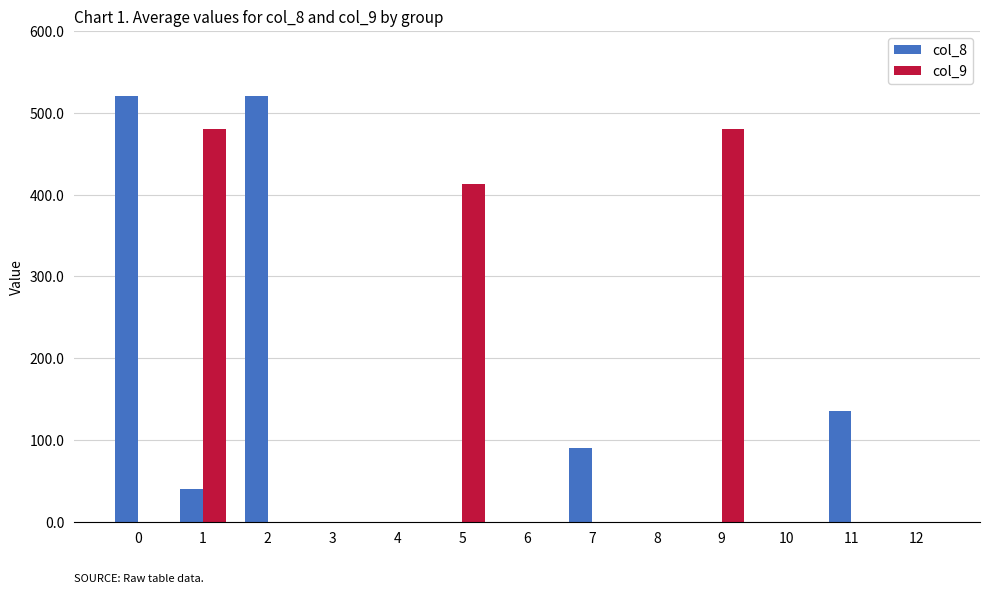

What is the greatest value displayed?

520.9